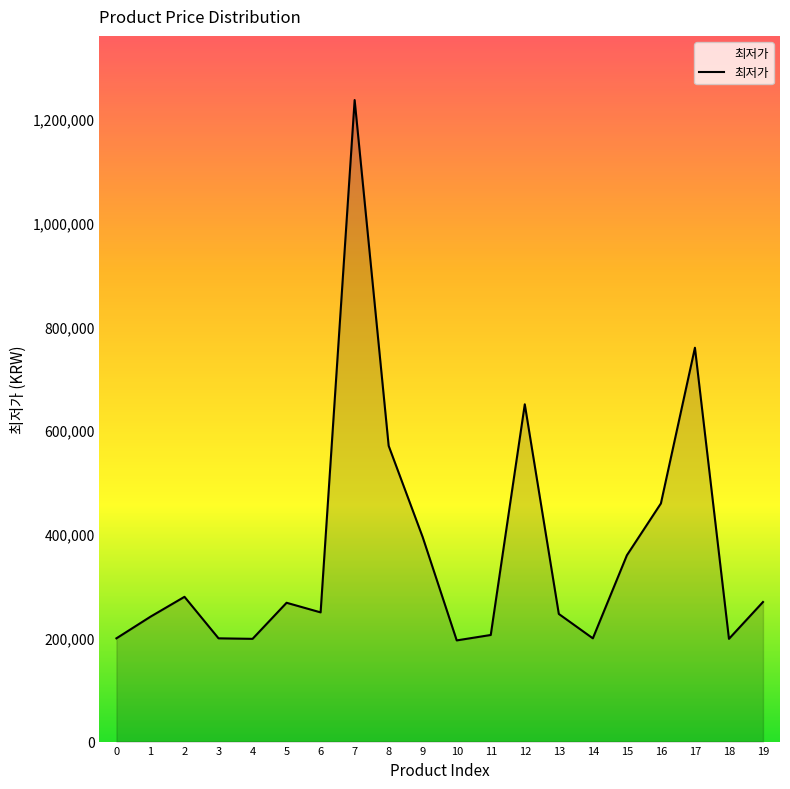

What is the difference between the second highest and minimum values?

564000